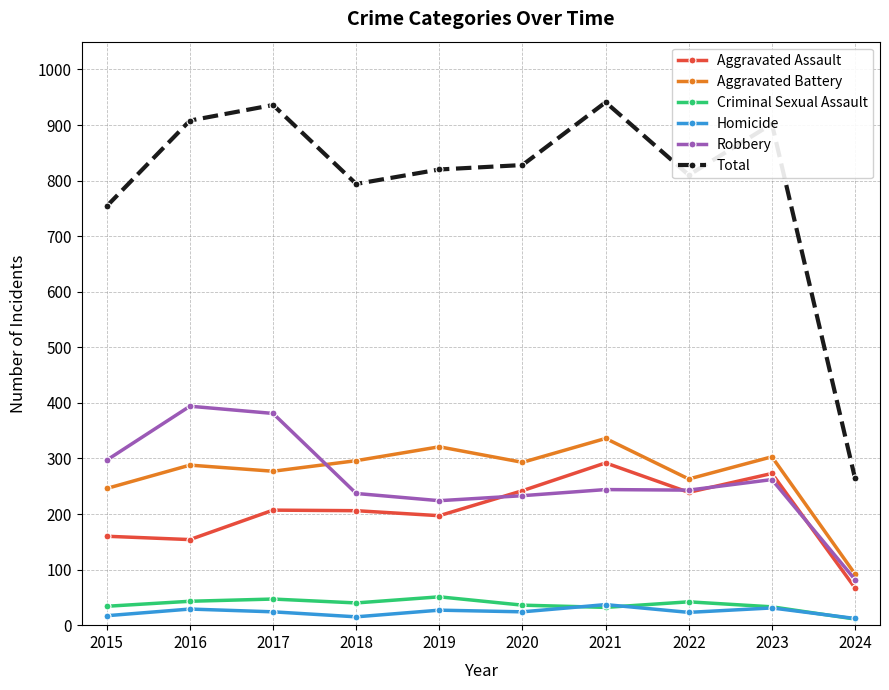

At which label is Total closest to 602?

2015